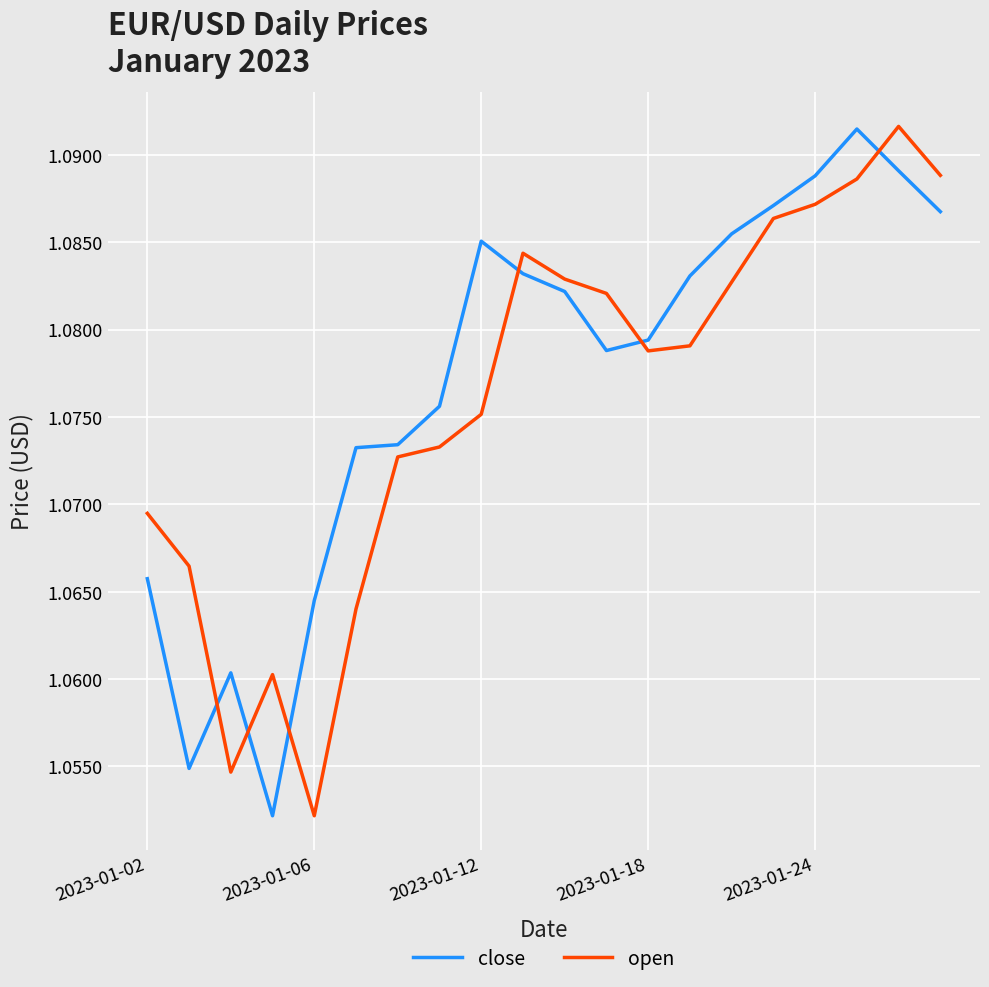

In open, how many points are lower than both neighbors (excluding endpoints)?

3